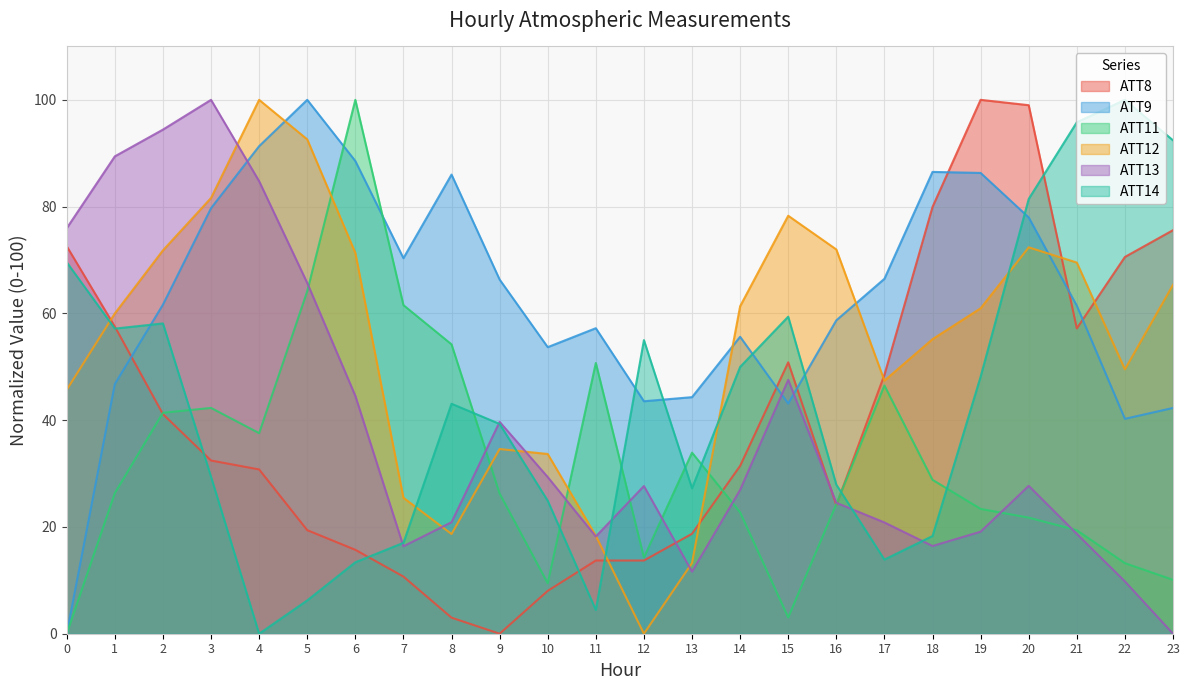

Which has a higher value, 9 or 21?

21